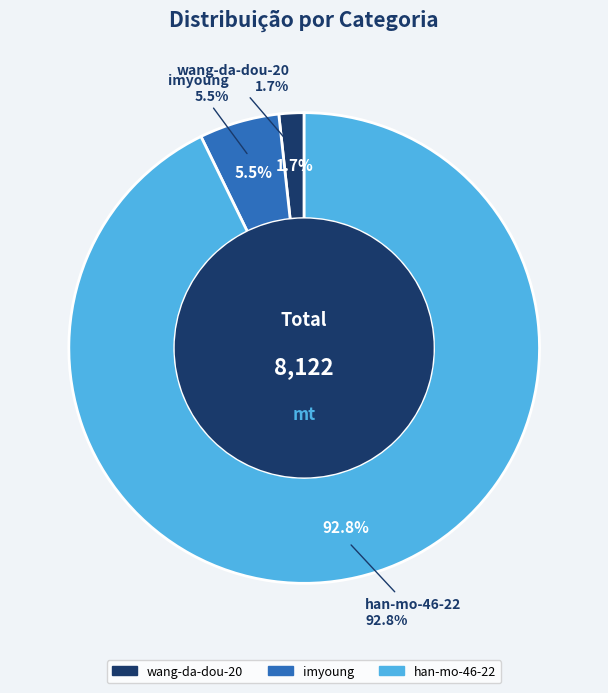

What percentage is NOT represented by han-mo-46-22?

7.2%